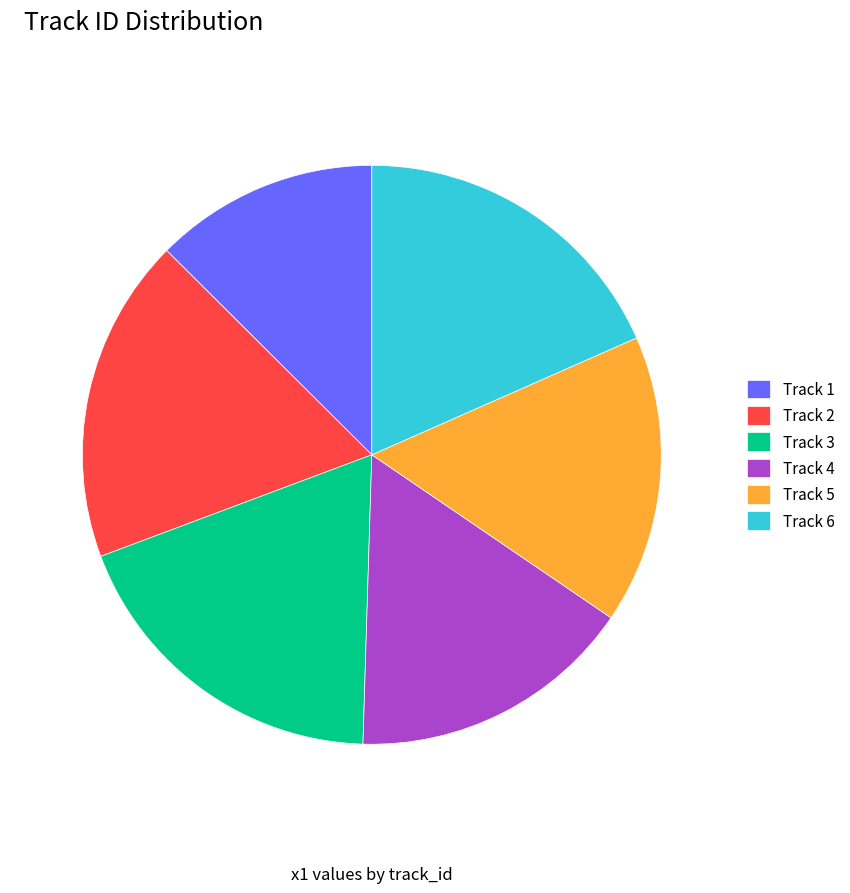

Is there a majority slice in this chart?

No